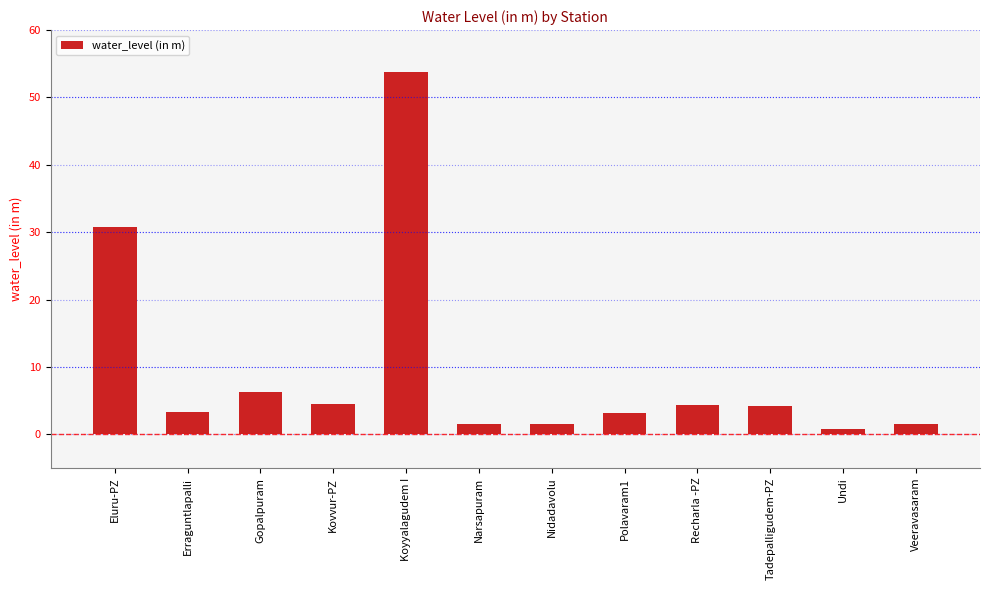

What is the difference between the second highest and minimum values?

29.9